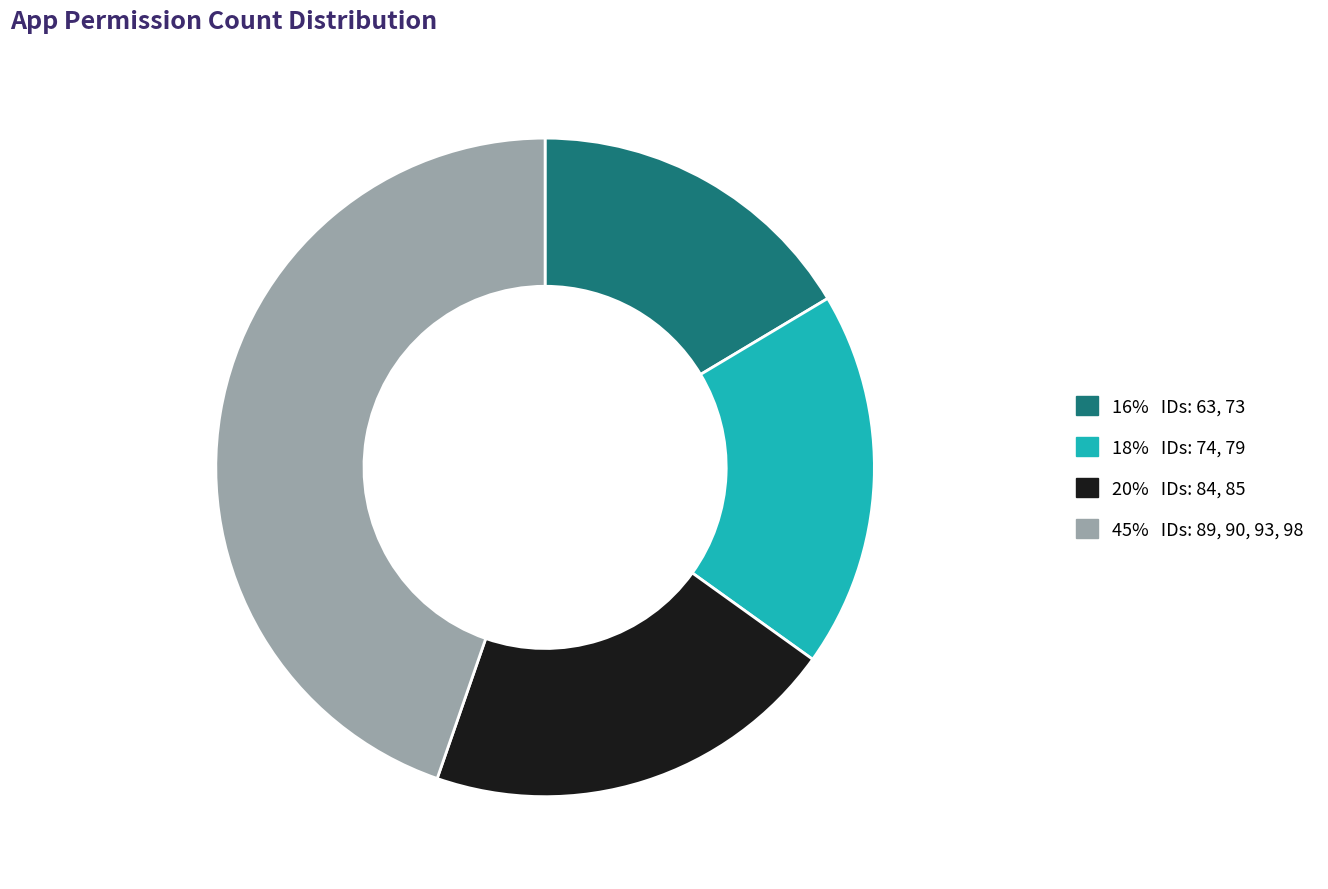

Is there any slice that represents more than half of the pie?

No